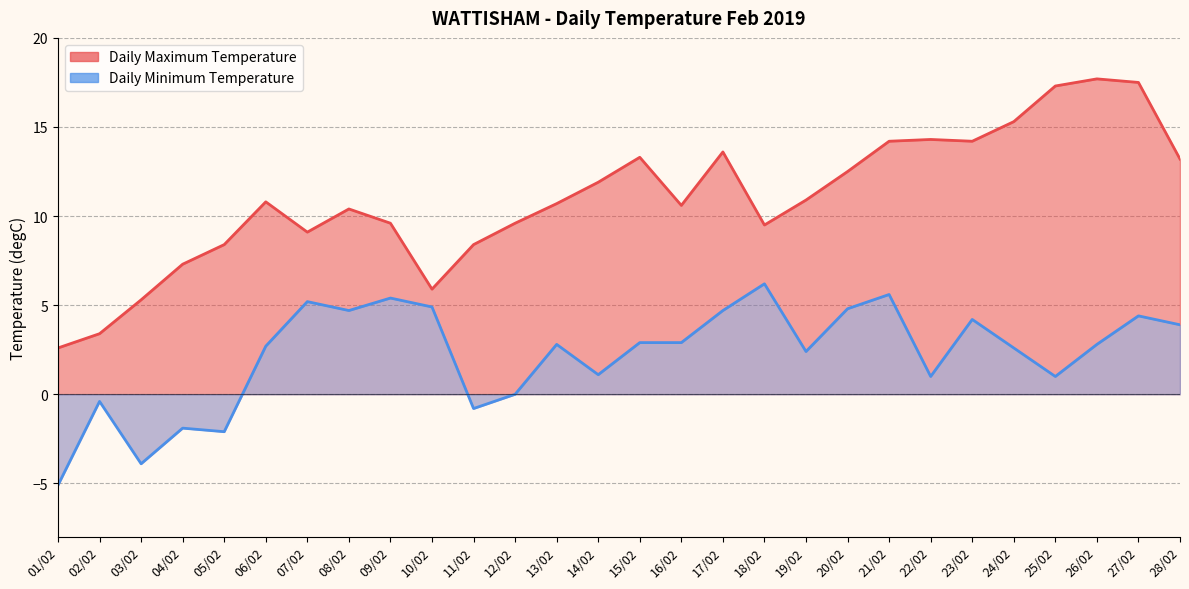

True or false: Daily Maximum Temperature and Daily Minimum Temperature cross at least once.

False